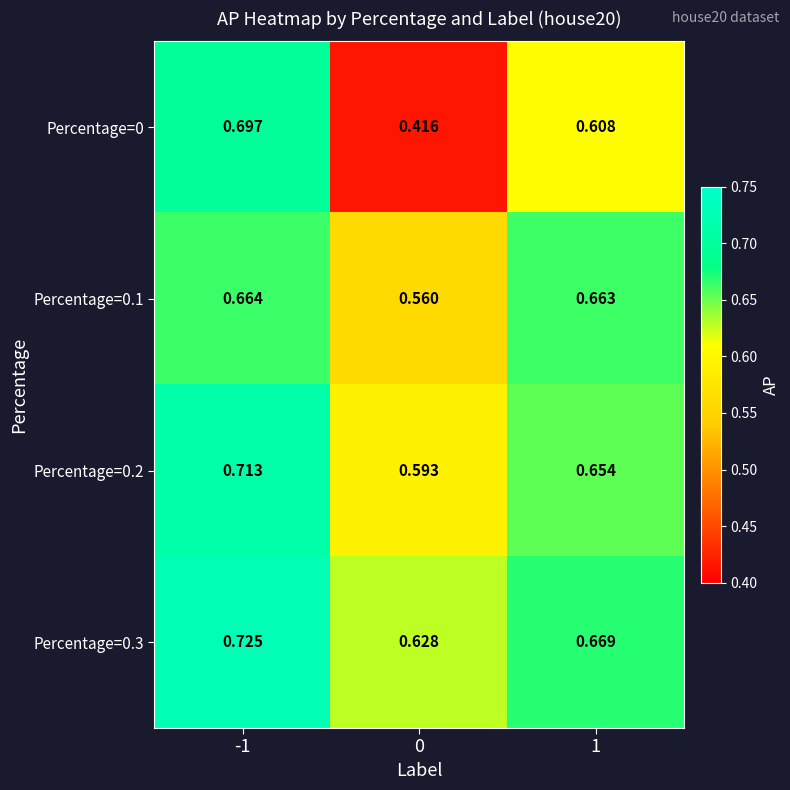

Is the value of Percentage=0 at 0 greater than the value of Percentage=0.1 at 0?

No